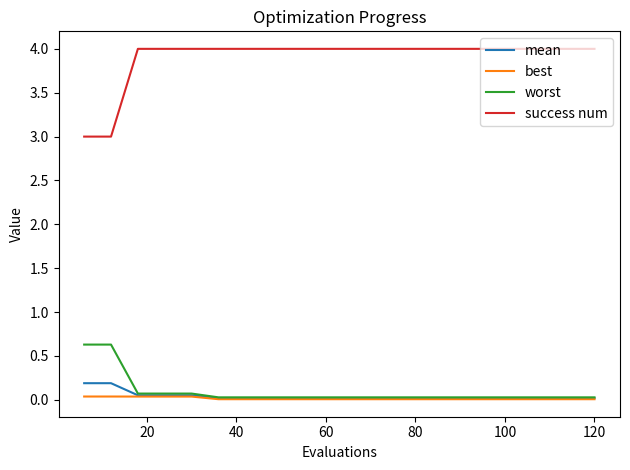

List the series in order of their peak value, highest first.

success num, worst, mean, best